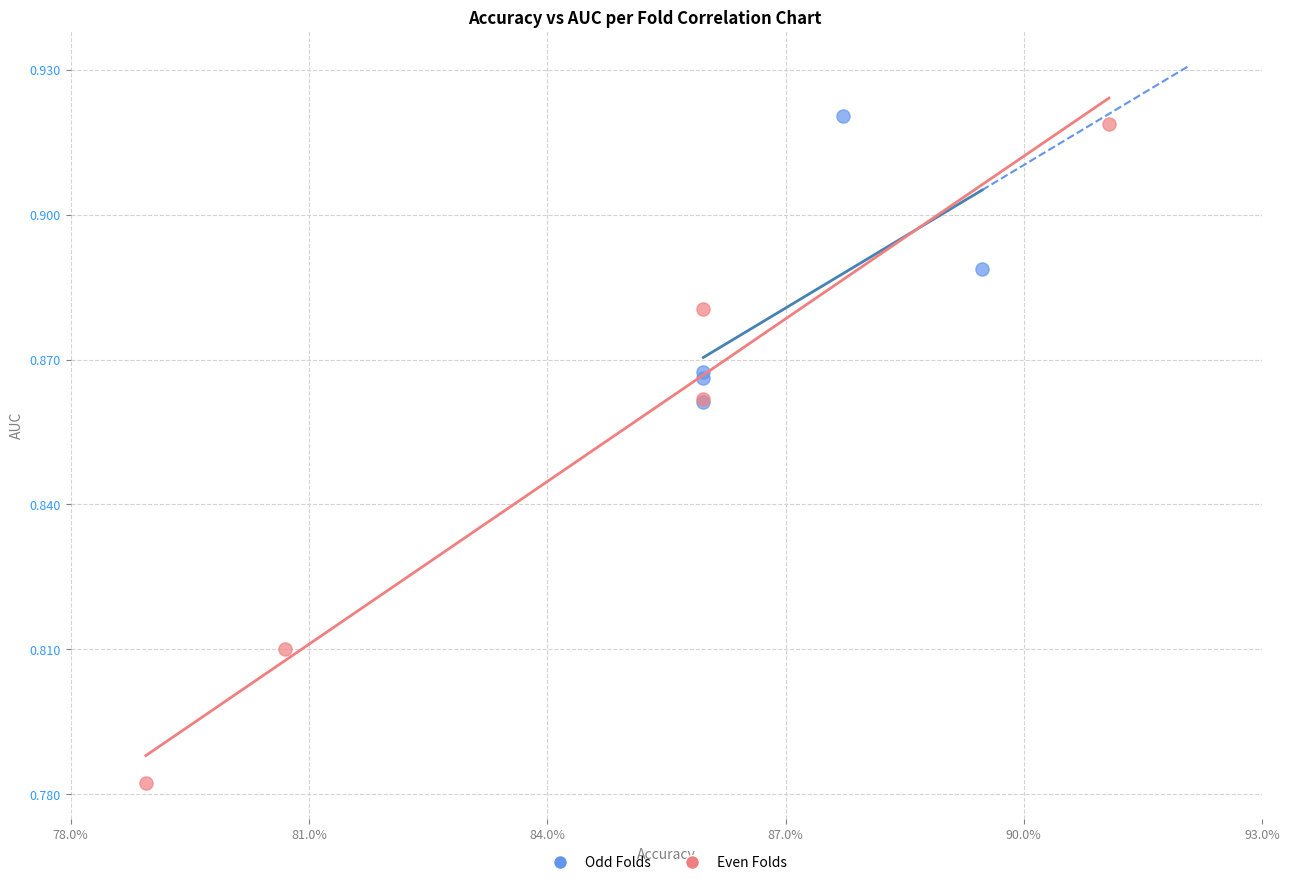

Which series reaches the minimum Y coordinate?

Even Folds